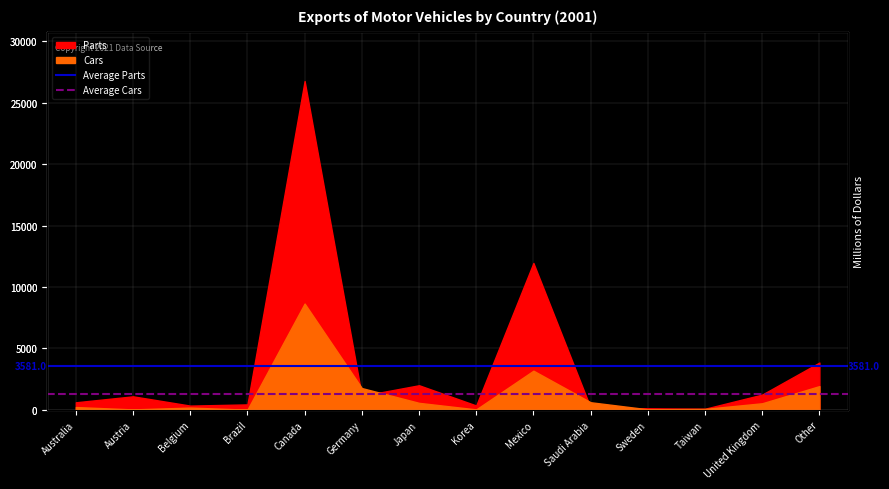

Is the value of Average Cars at Australia greater than the value of Average Parts at Austria?

No